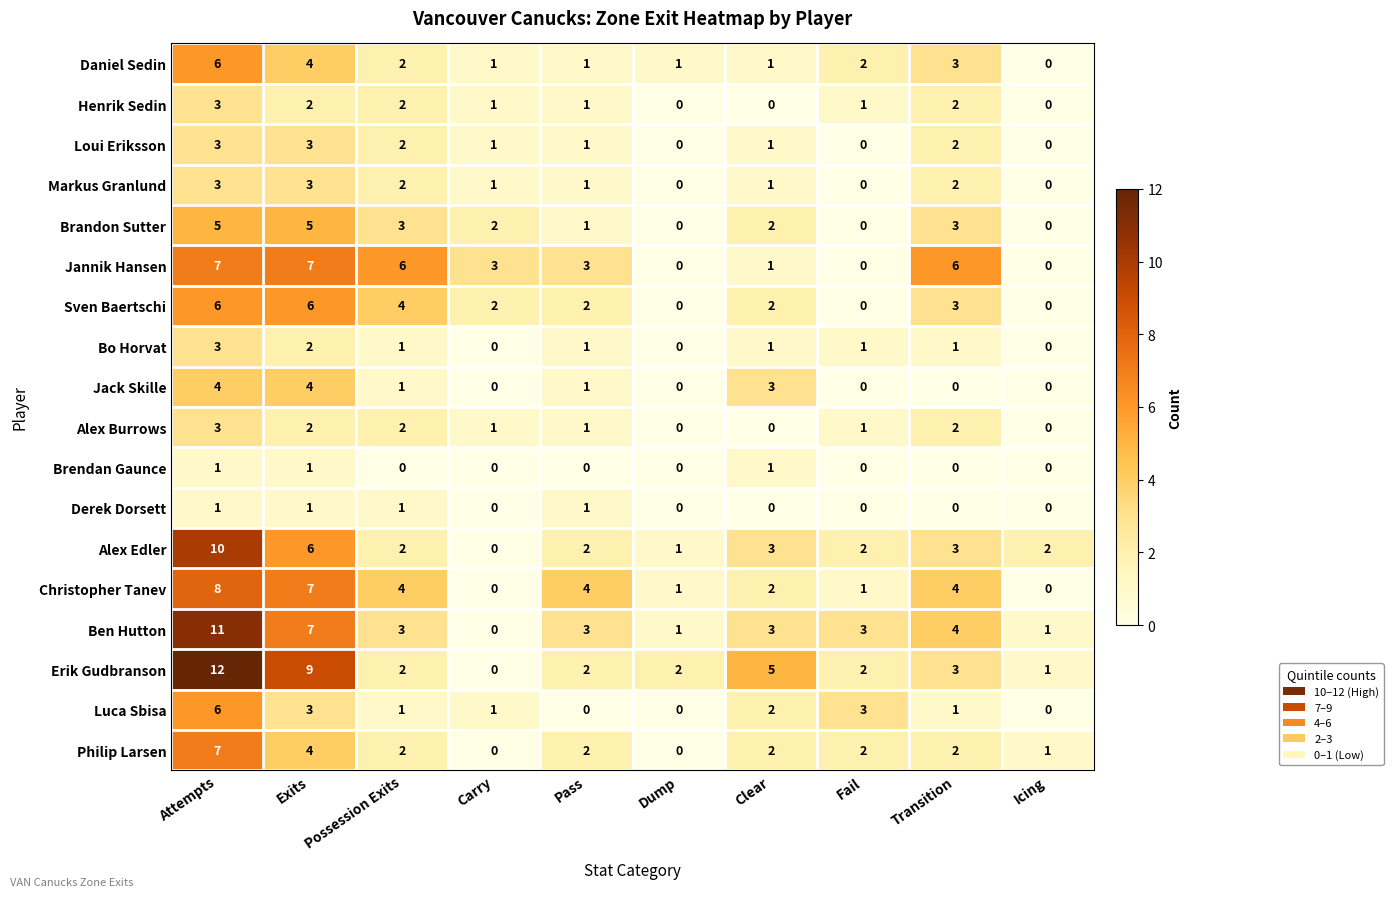

At which category is the sum across all series the highest?

Attempts